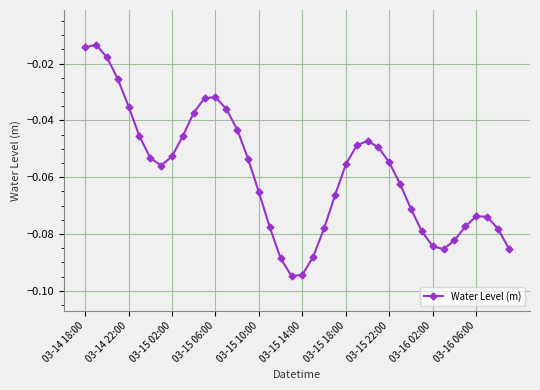

How many points are lower than both their immediate neighbors (excluding endpoints)?

3